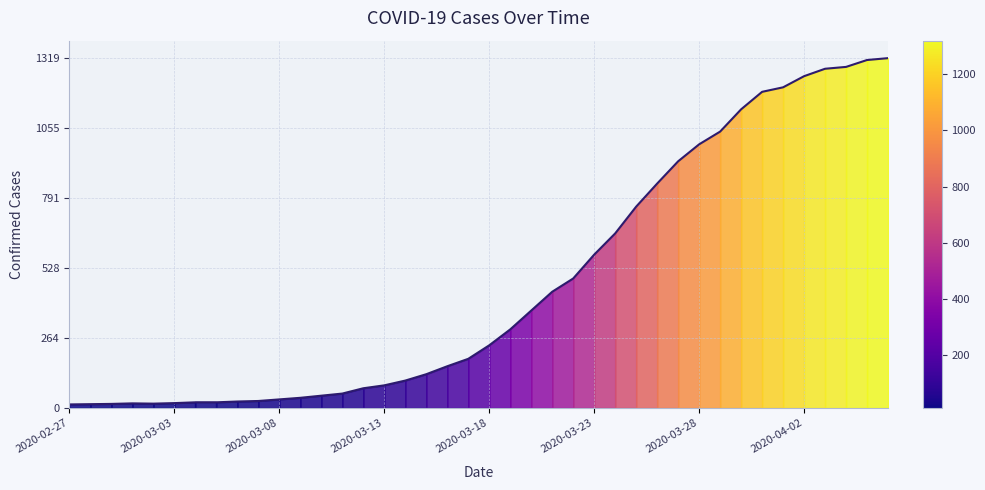

What is the difference between the maximum and minimum values?

1306